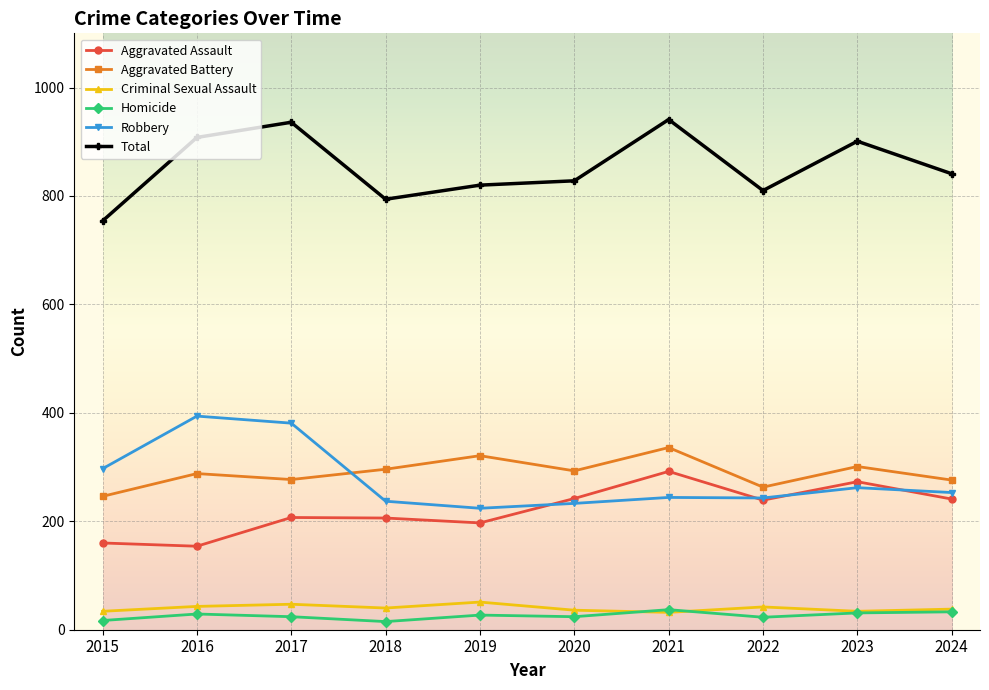

True or false: Criminal Sexual Assault and Robbery cross at least once.

False